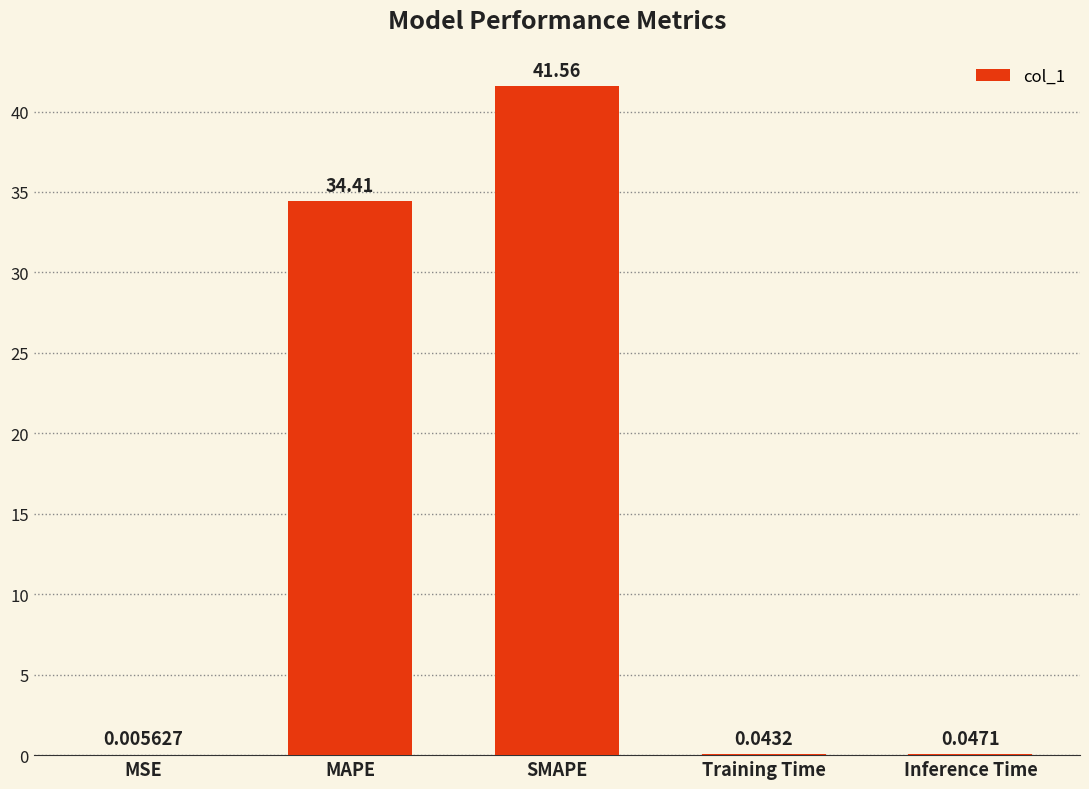

What is the sum of all values?

76.1